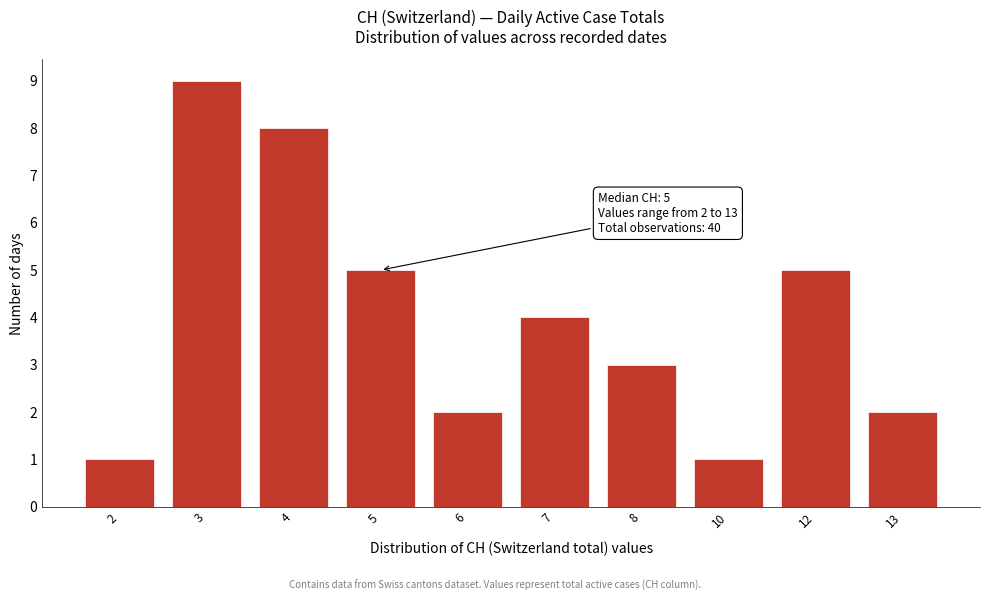

Reading left to right, what are all the values shown in this chart?

2=1	3=9	4=8	5=5	6=2	7=4	8=3	10=1	12=5	13=2